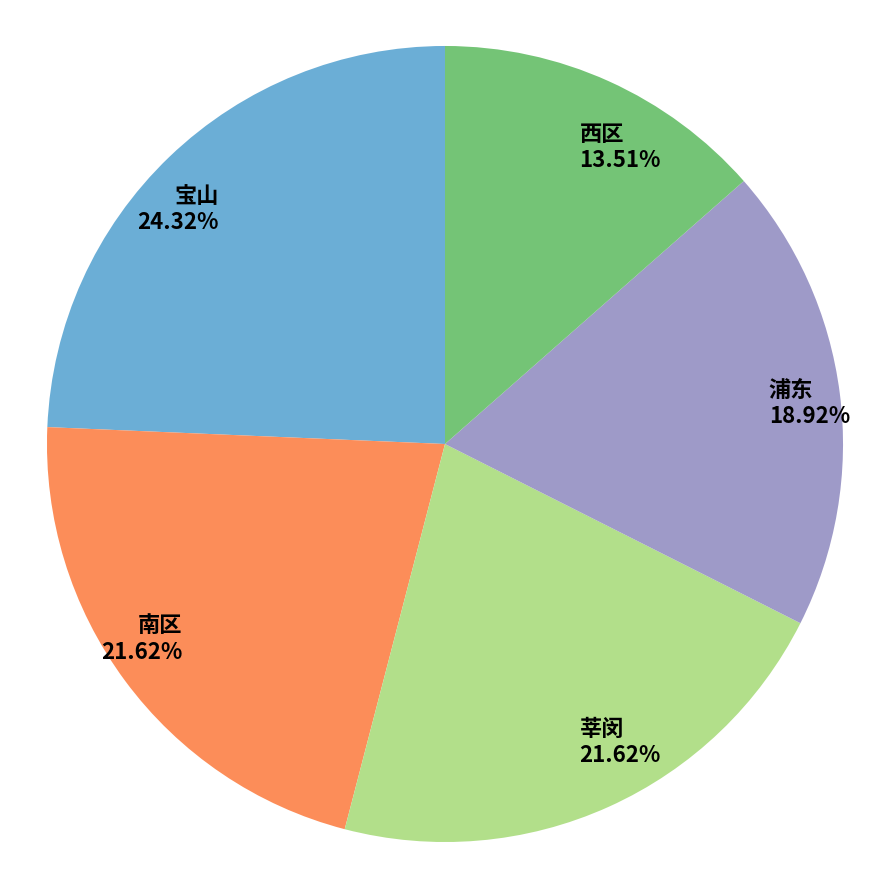

True or false: 莘闵 accounts for 15% of the total.

False